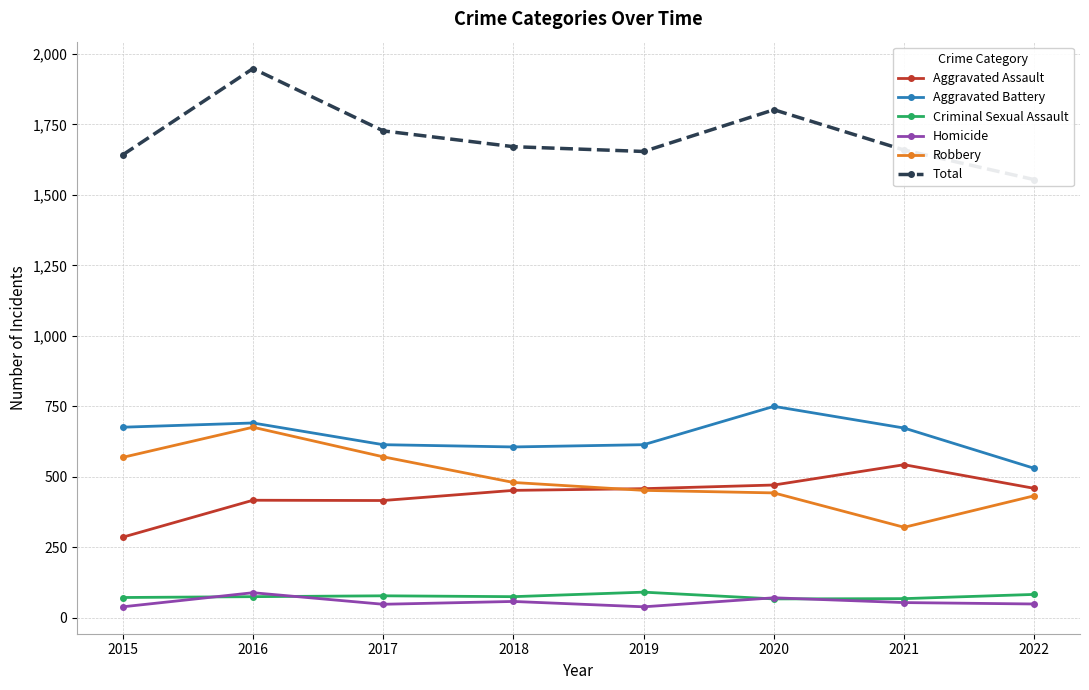

What is the difference between the maximum and second lowest values in the Aggravated Battery series?

144